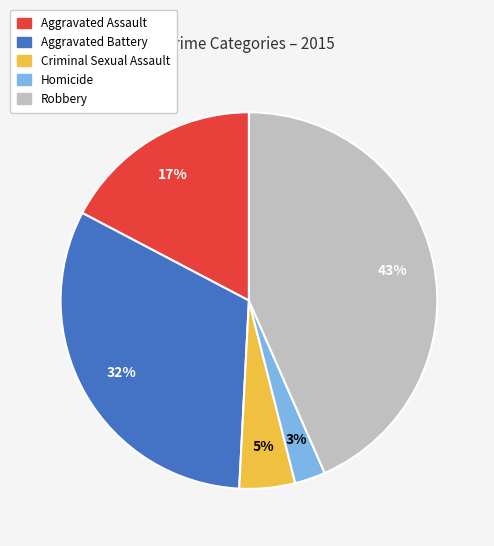

To the nearest percent, what portion does Aggravated Assault represent?

17%